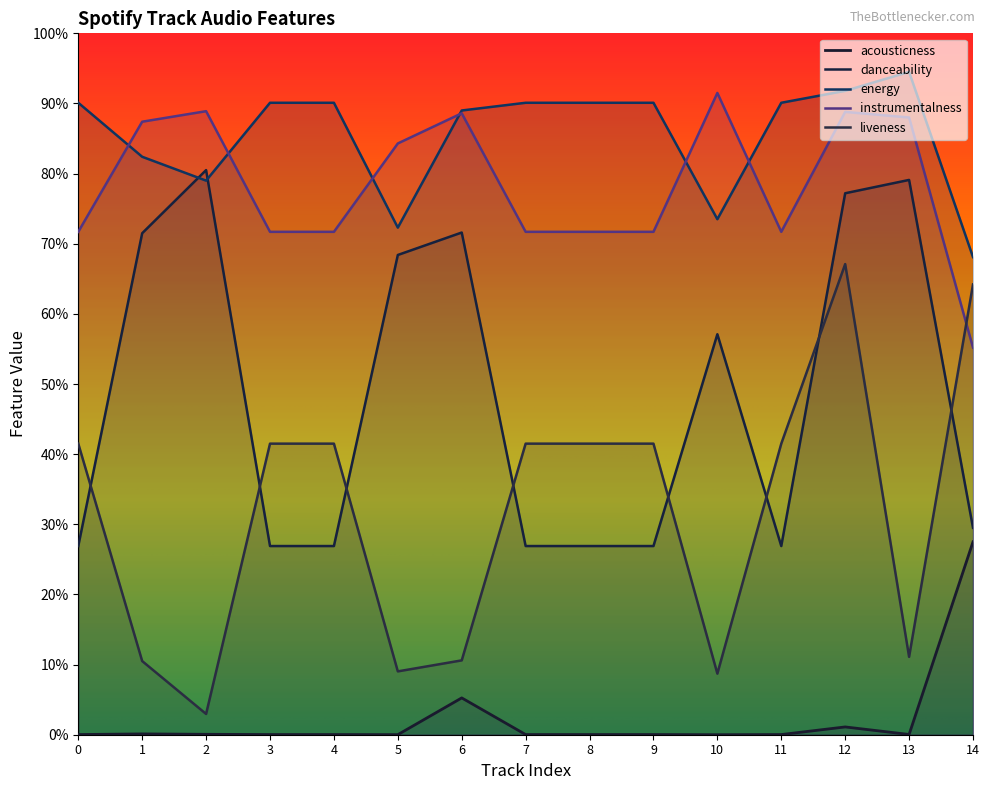

Where is the first local maximum for liveness?

12